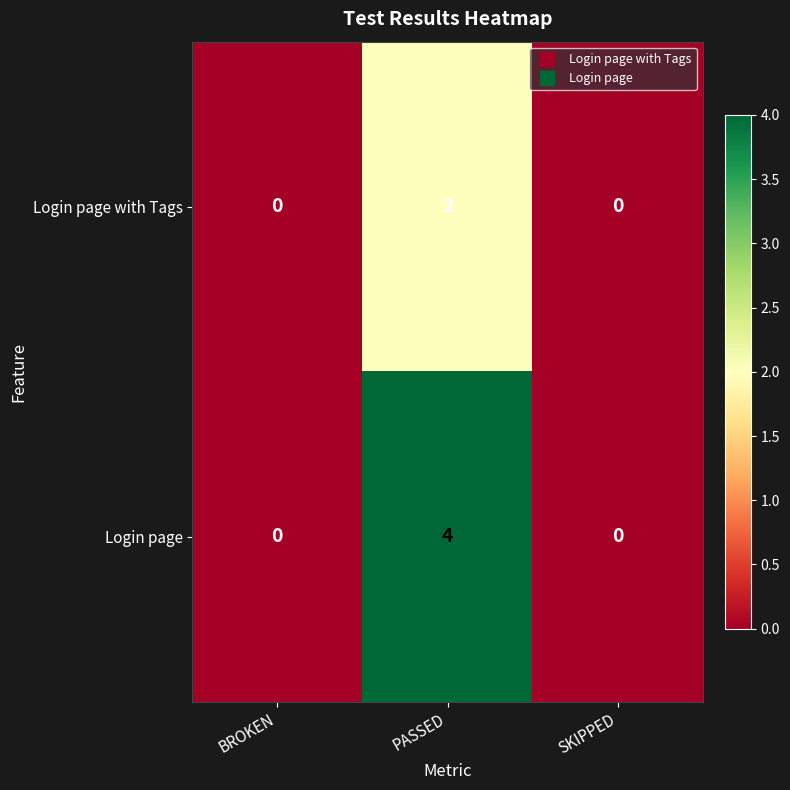

Which series has the largest total across all categories?

Login page